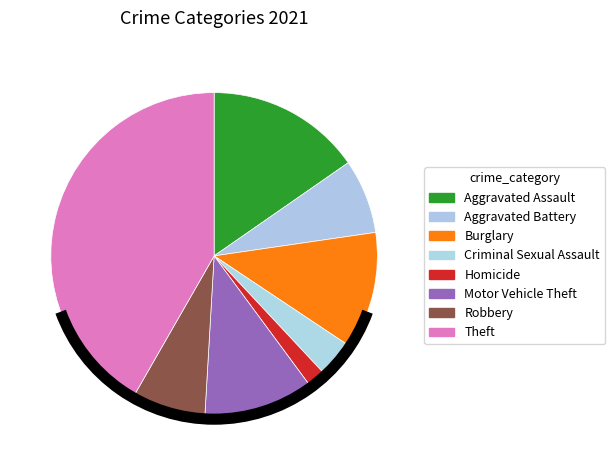

How many segments does this pie chart have?

8